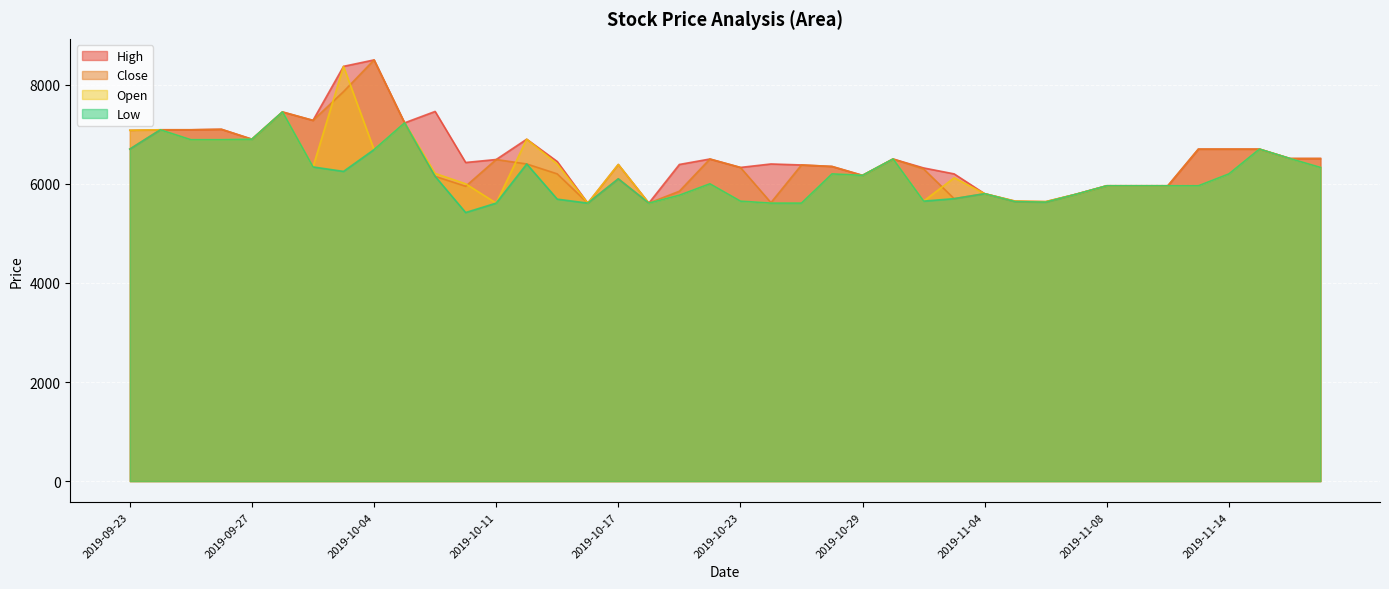

Reading left to right, extract all data points from this chart.

High: 7080	7090	7090	7100	6900	7450	7280	8370	8500	7230	7460	6430	6490	6900	6450	5610	6390	5610	6390	6500	6330	6400	6380	6350	6170	6500	6320	6200	5800	5650	5640	5790	5960	5960	5960	6700	6700	6700	6510	6510
Close: 6700	7090	7090	7100	6900	7450	7280	7860	8500	7230	6150	5950	6490	6400	6200	5610	6100	5610	5850	6500	6330	5620	6380	6350	6170	6500	6300	5700	5800	5640	5630	5790	5960	5960	5960	6700	6700	6700	6510	6510
Open: 7080	7090	6890	6890	6900	7450	6340	8370	6690	7230	6210	6000	5610	6900	6400	5610	6390	5610	5770	6000	5650	5610	5610	6200	6170	6500	5650	6120	5800	5650	5640	5790	5960	5960	5960	5960	6200	6700	6510	6330
Low: 6700	7090	6890	6890	6900	7450	6340	6250	6690	7230	6150	5420	5610	6400	5690	5610	6100	5610	5770	6000	5650	5610	5610	6200	6170	6500	5650	5700	5800	5640	5630	5790	5960	5960	5960	5960	6200	6700	6510	6330